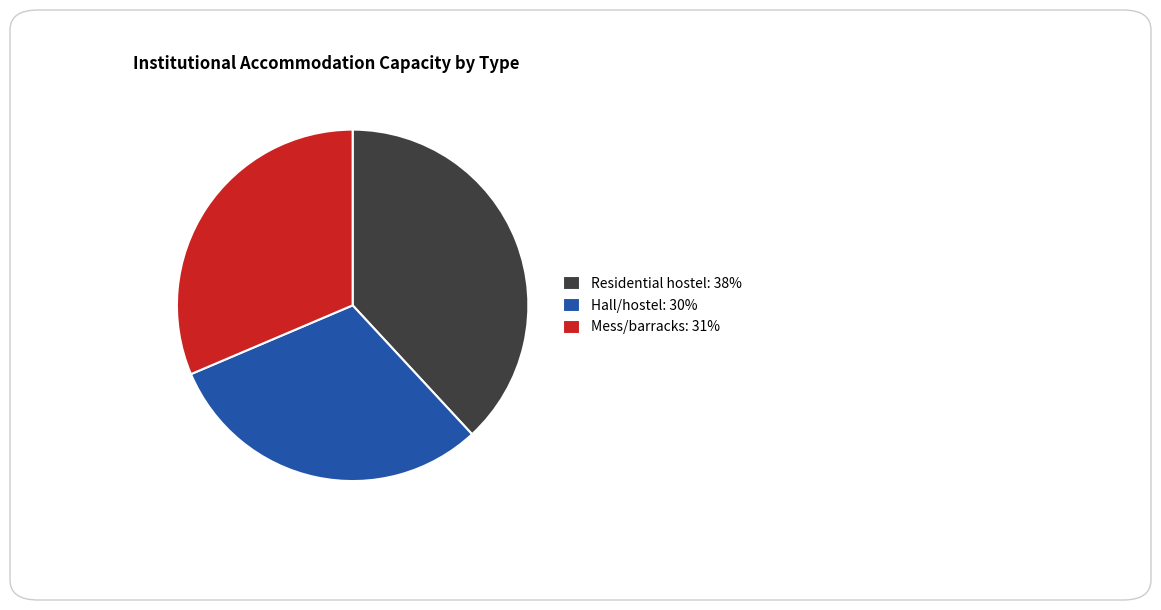

Is there a majority slice in this chart?

No